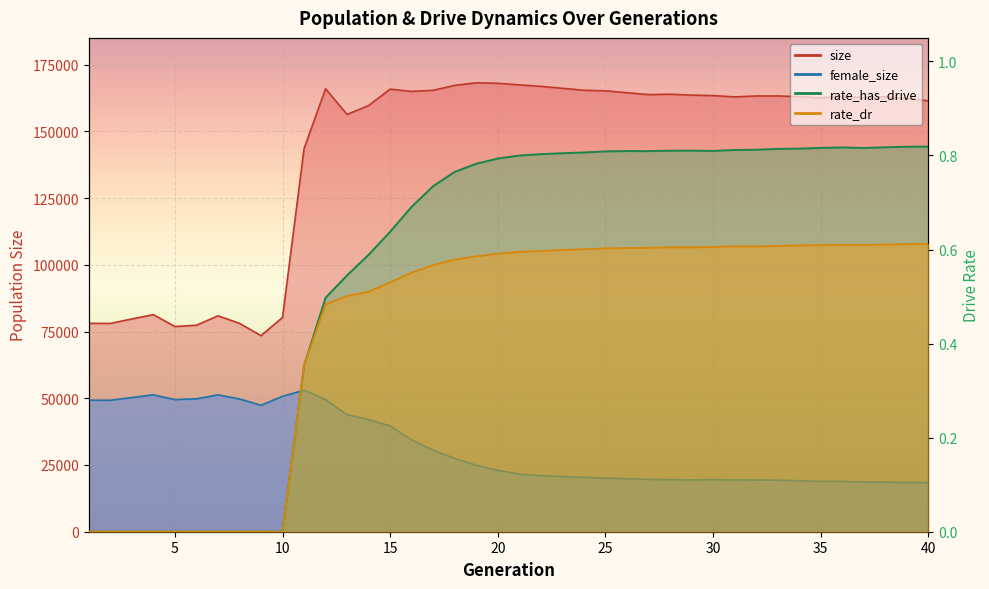

At how many categories does at least one series exceed 72925?

40